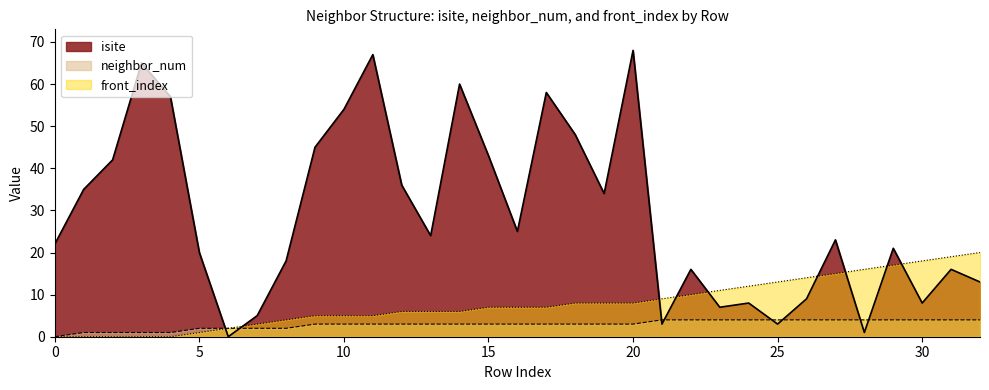

True or false: front_index has a value of 8 at 10.

False